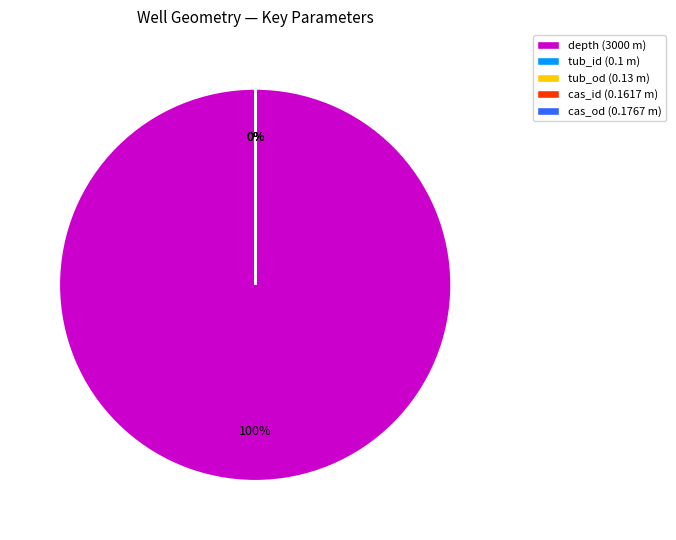

The depth (3000 m) slice represents 100% of the pie. True or false?

True